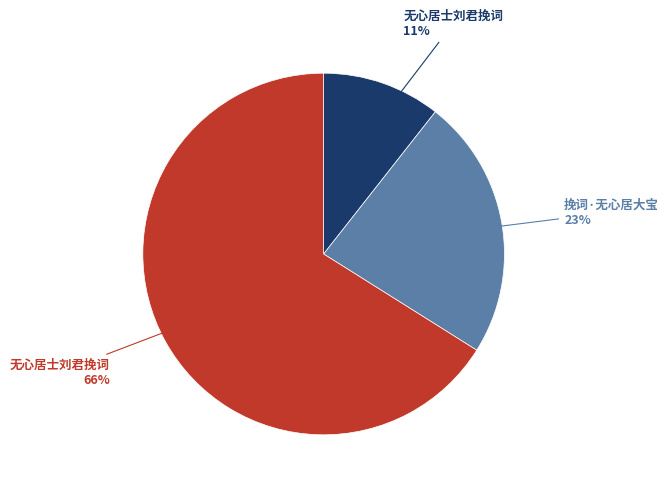

Is there any slice that represents more than half of the pie?

Yes